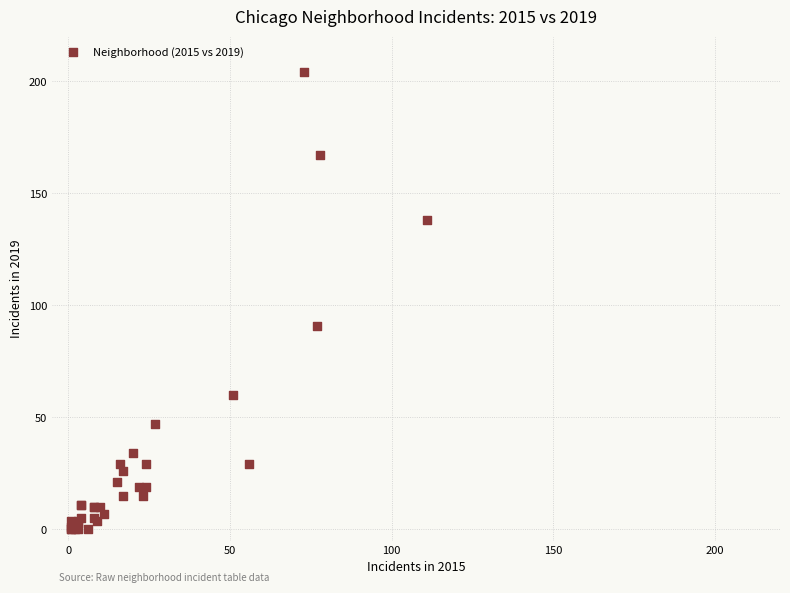

What Y value in the scatter plot is closest to 102?

91